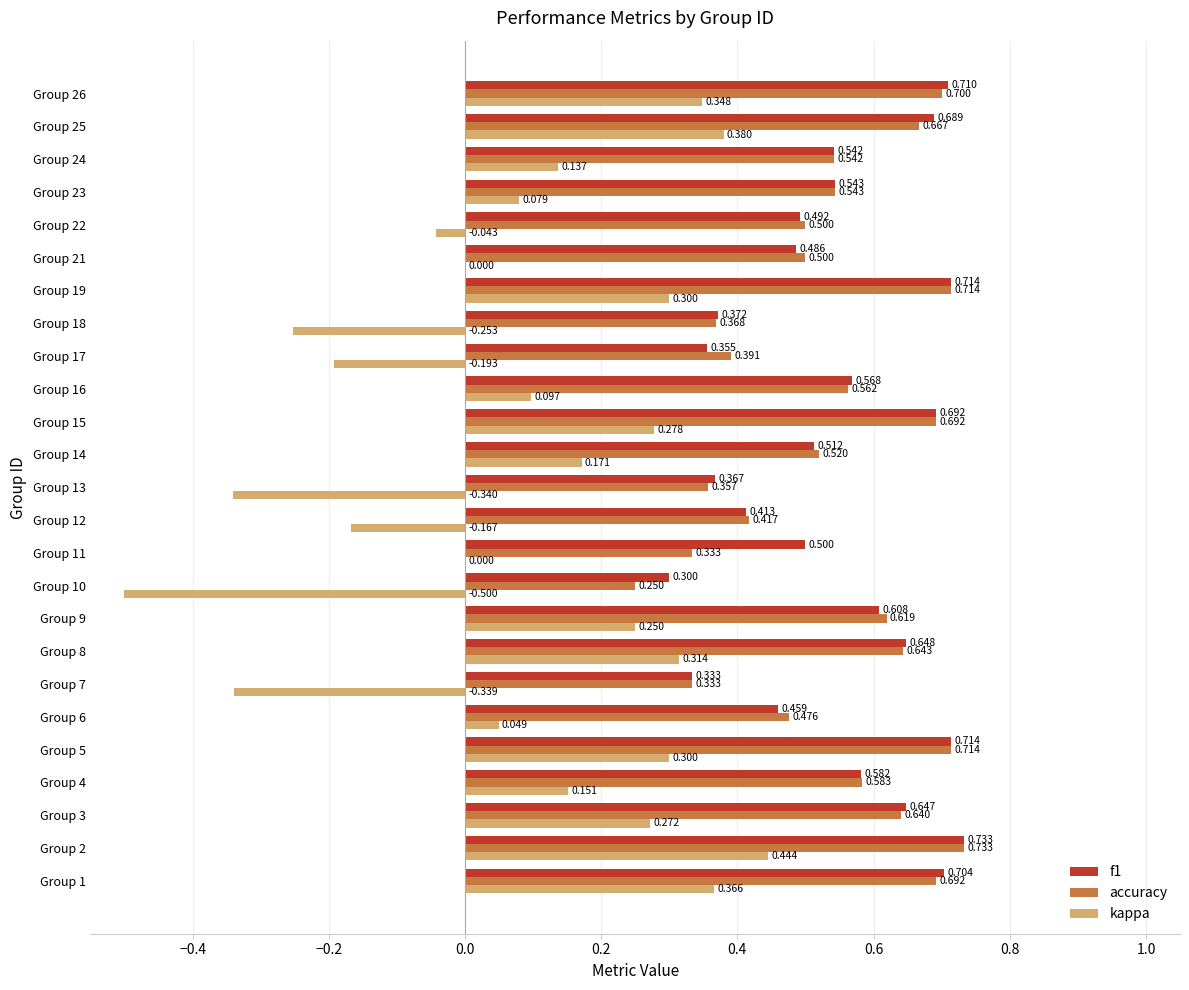

Is the value of kappa at Group 7 greater than the value of accuracy at Group 16?

No